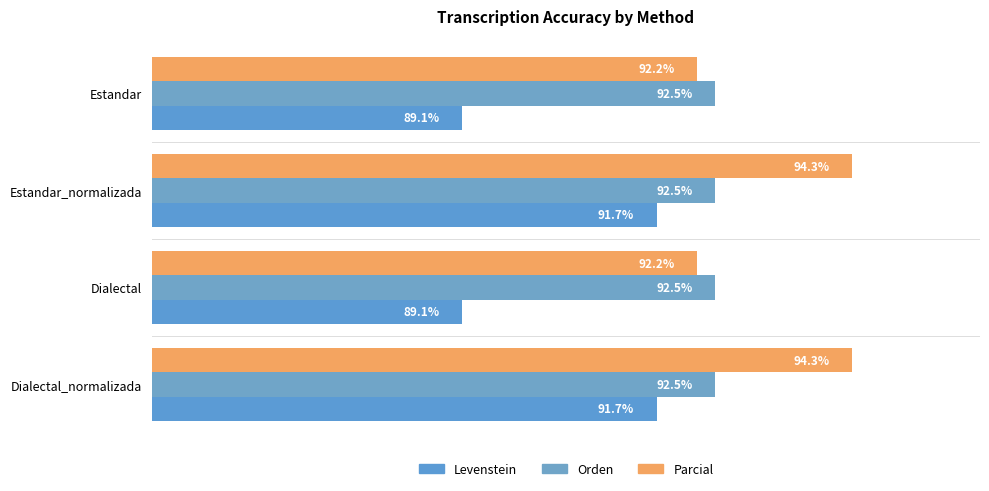

How many data points does each series have?

4